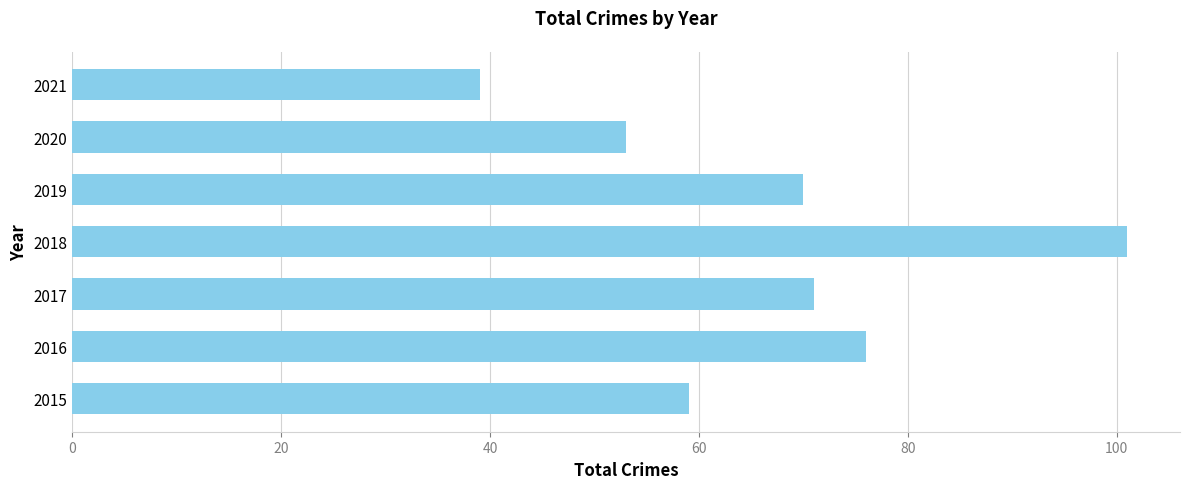

The chart shows a value of 39 at 2021. True or false?

True